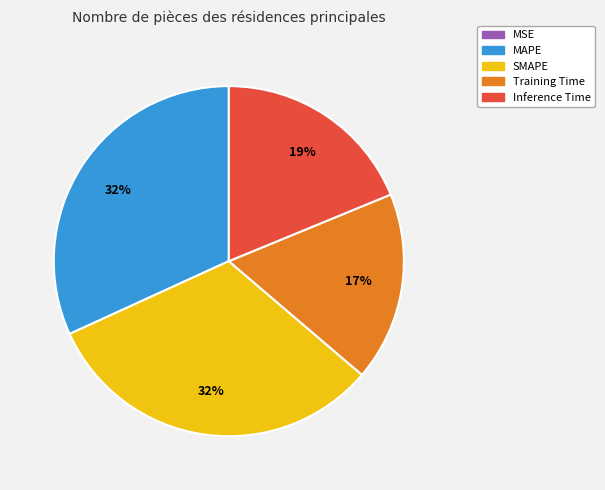

What percentage is the MAPE slice, to the nearest percent?

32%